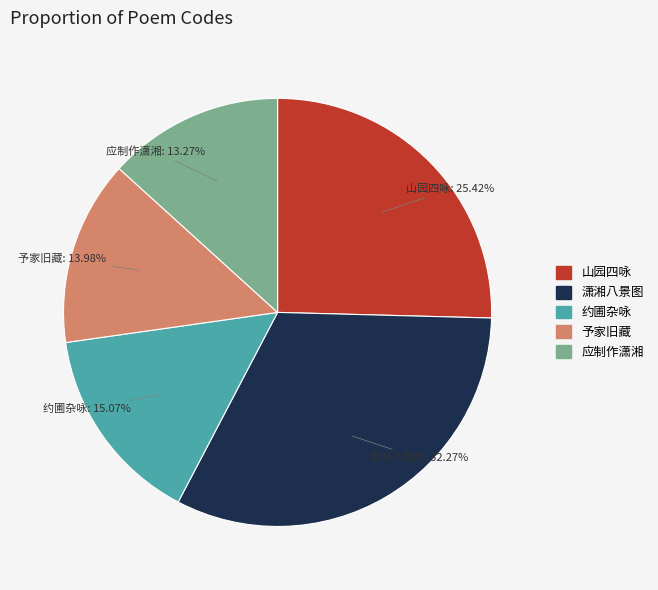

Rank the categories by value from highest to lowest.

潇湘八景图, 山园四咏, 约圃杂咏, 予家旧藏, 应制作潇湘